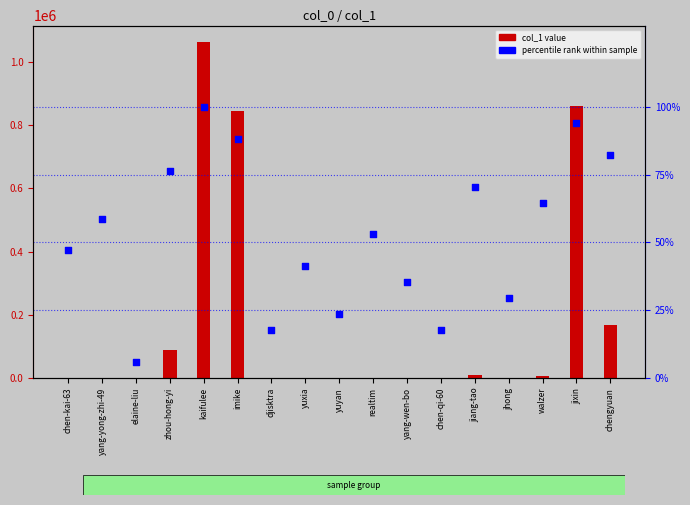

Which series reaches the minimum Y coordinate?

percentile rank within sample